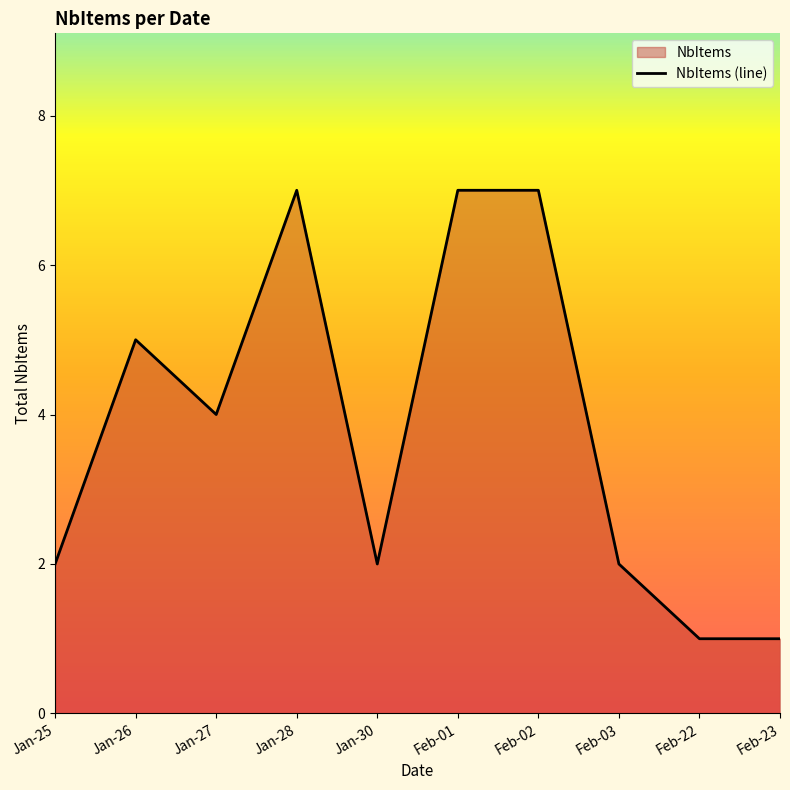

The value at Jan-28 is 3. True or false?

False